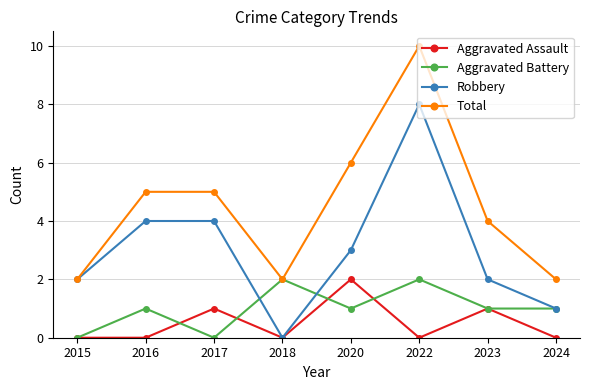

Is it true that Aggravated Assault equals 0 at 2018?

True